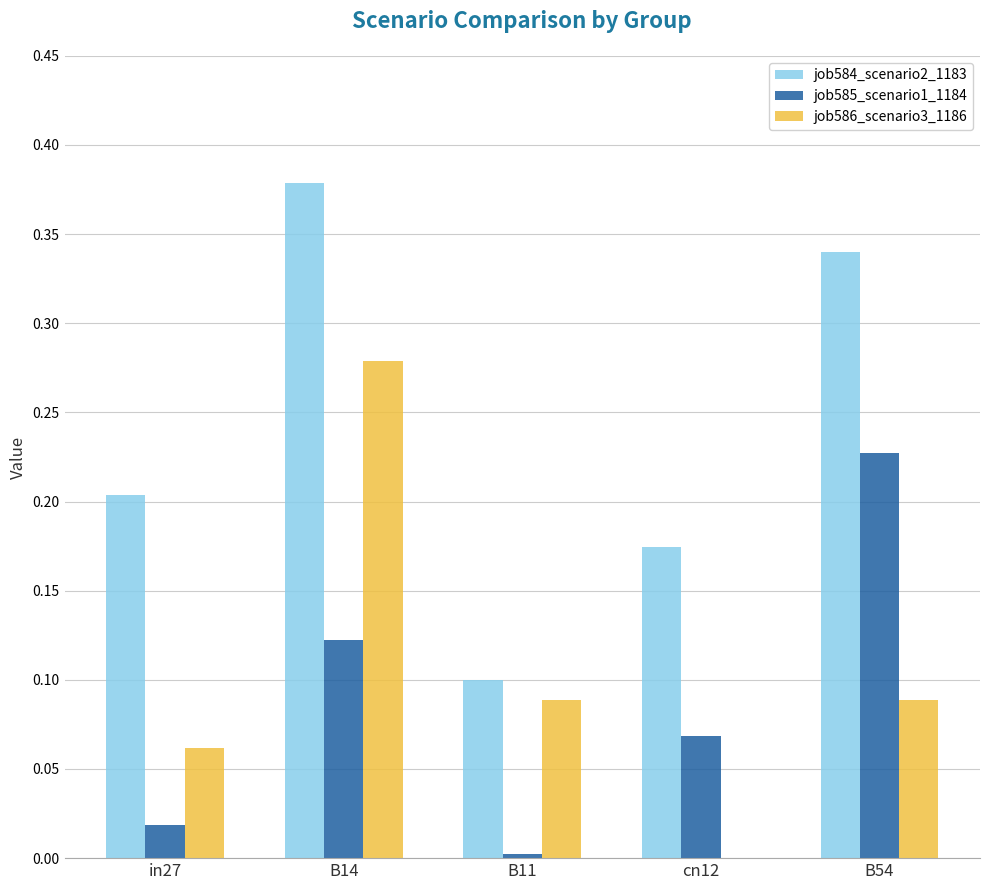

The job586_scenario3_1186 series shows 0.1 at B11. True or false?

True